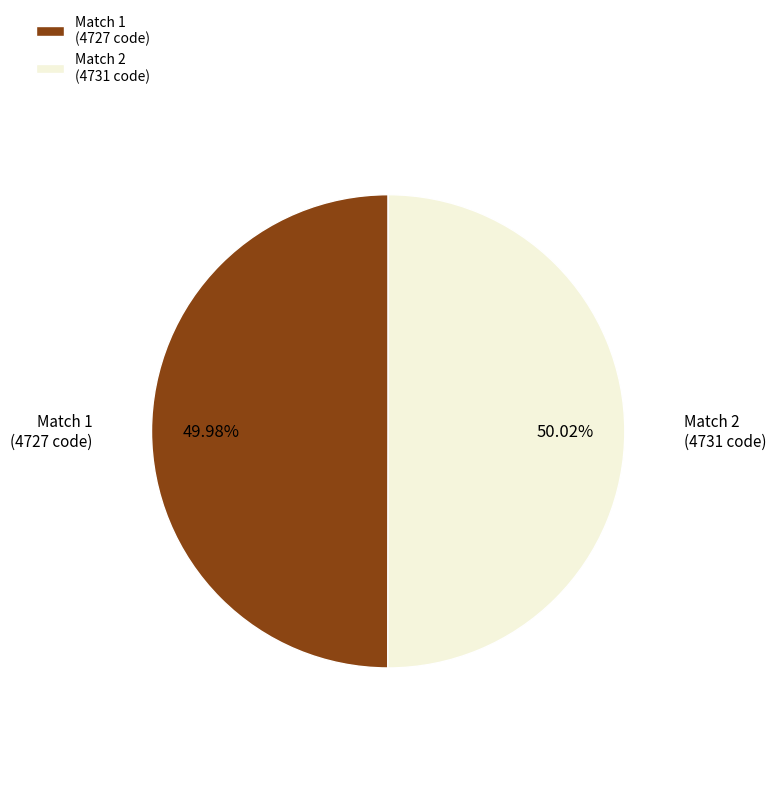

Do Match 2 (4731 code) and Match 1 (4727 code) together represent more than half of the pie?

Yes